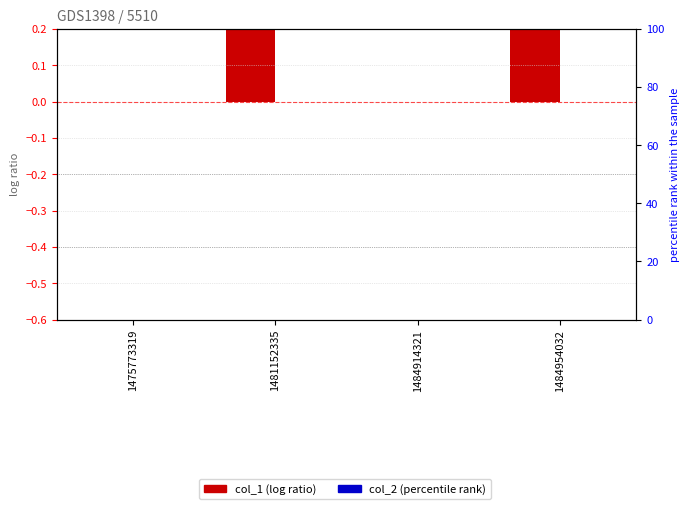

Which series changed the most between 1475773319 and 1484914321?

col_1